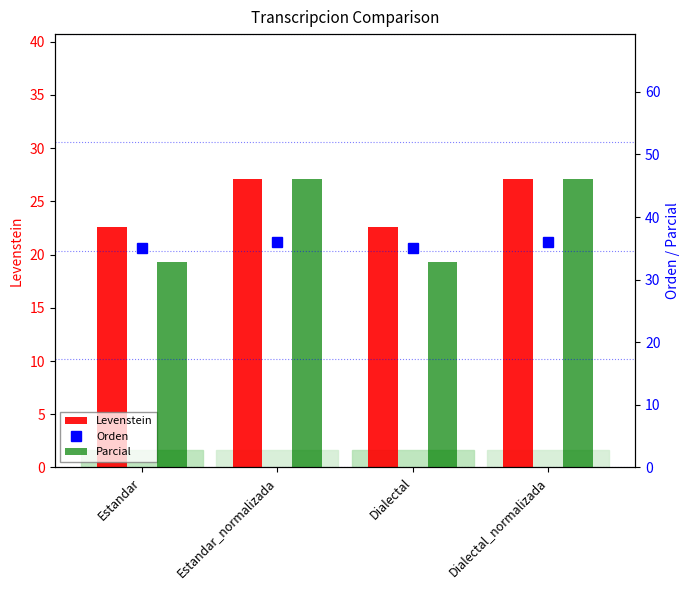

Read the Parcial value at Dialectal.

32.8